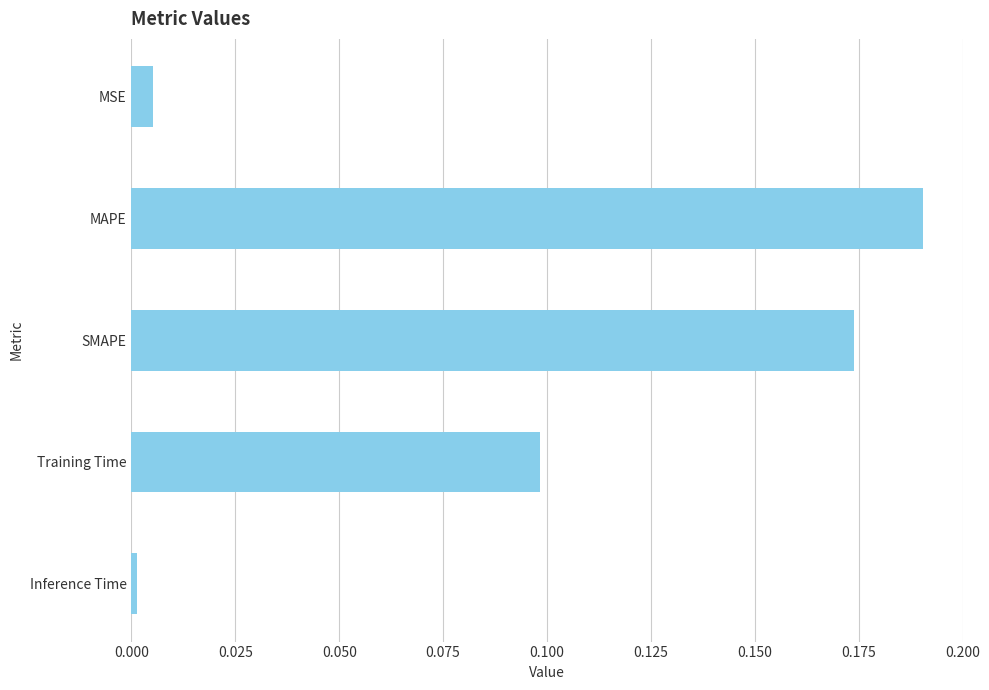

Between Inference Time and Training Time, which is larger?

Training Time